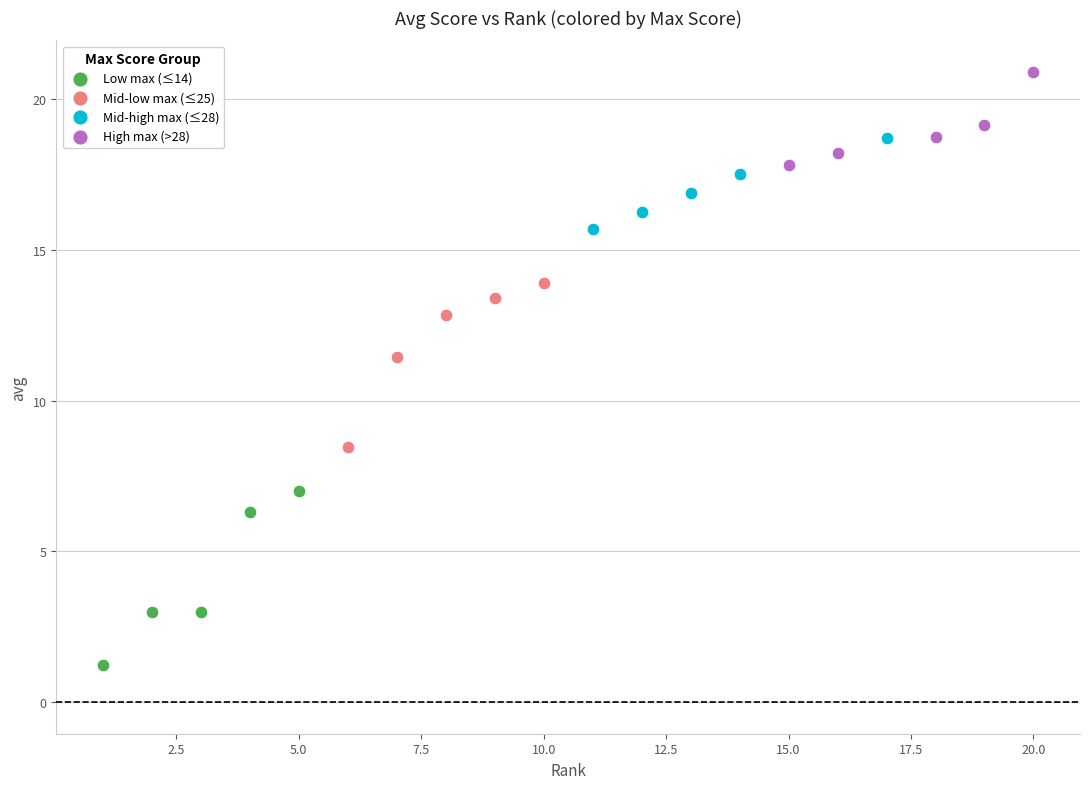

Which series has the widest spread of Y values?

Low max (≤14)